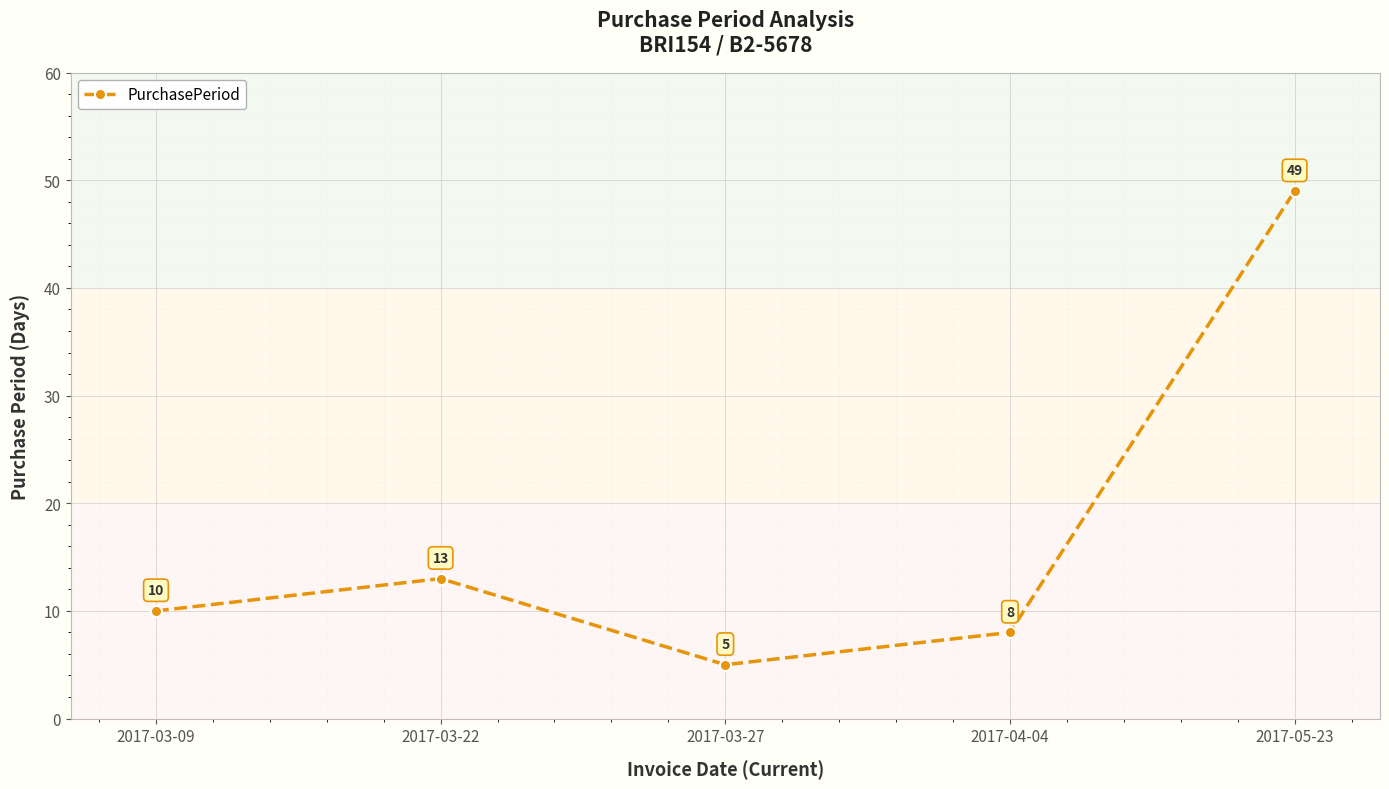

What is the difference between the values at 2017-03-27 and 2017-05-23?

44